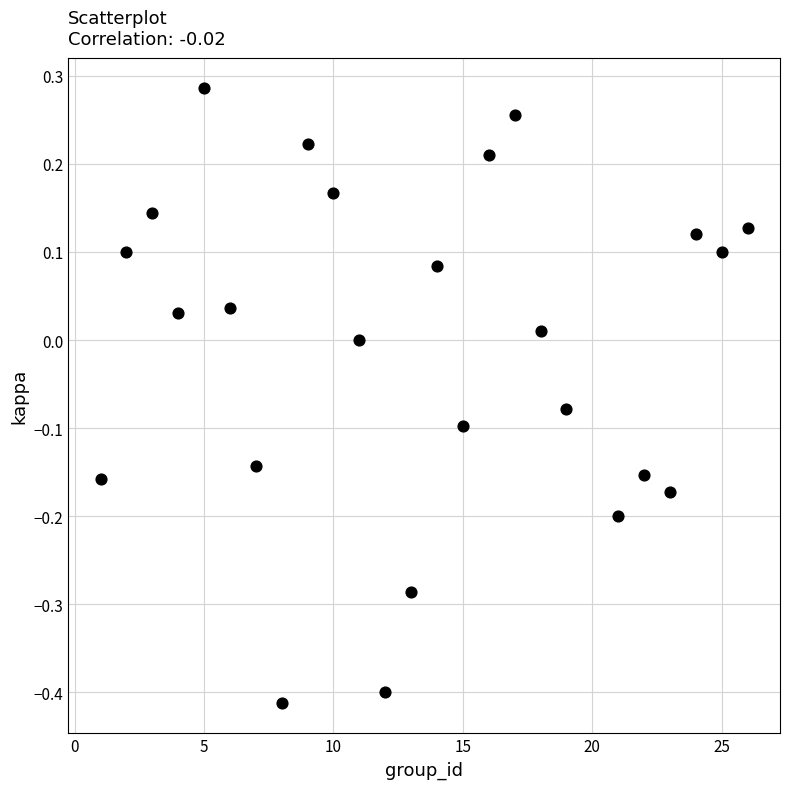

What is the range of Y values (max minus min)?

0.7